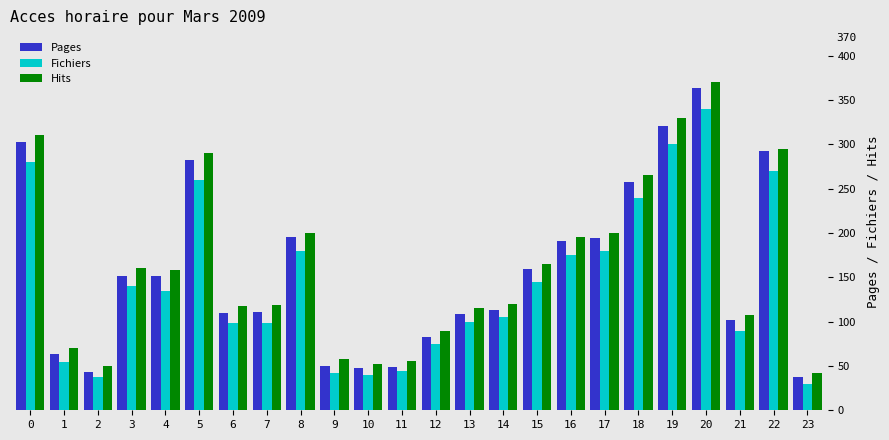

What is the average value of the Hits series?

164